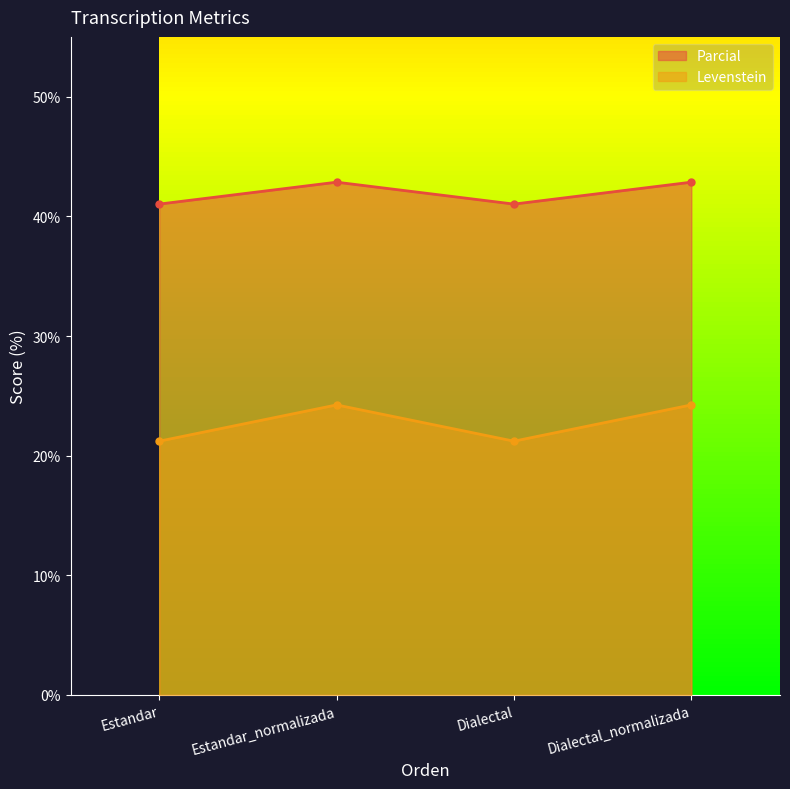

How many interior local valleys does the Parcial series have?

1